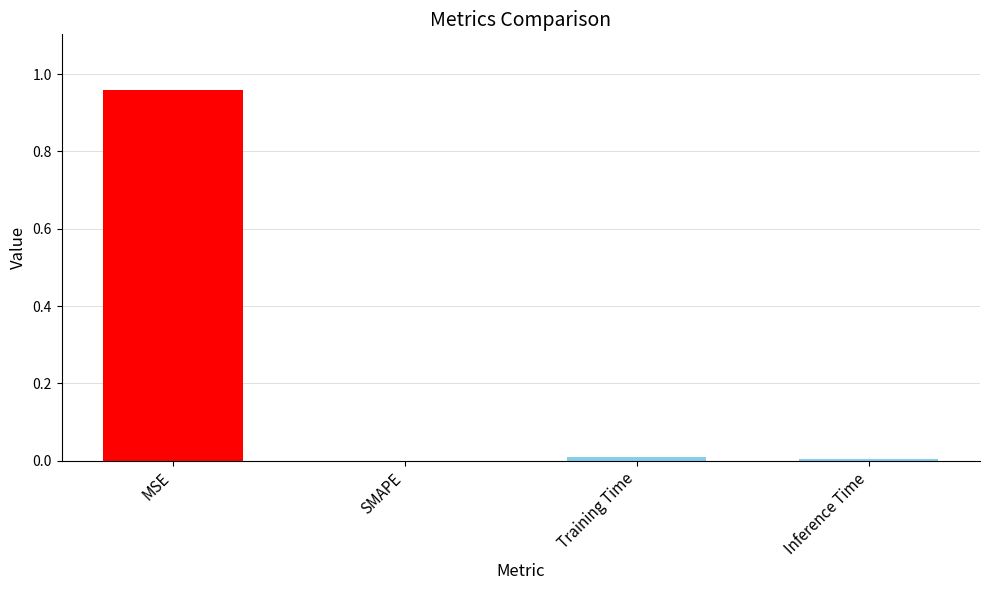

What is the average value?

0.2